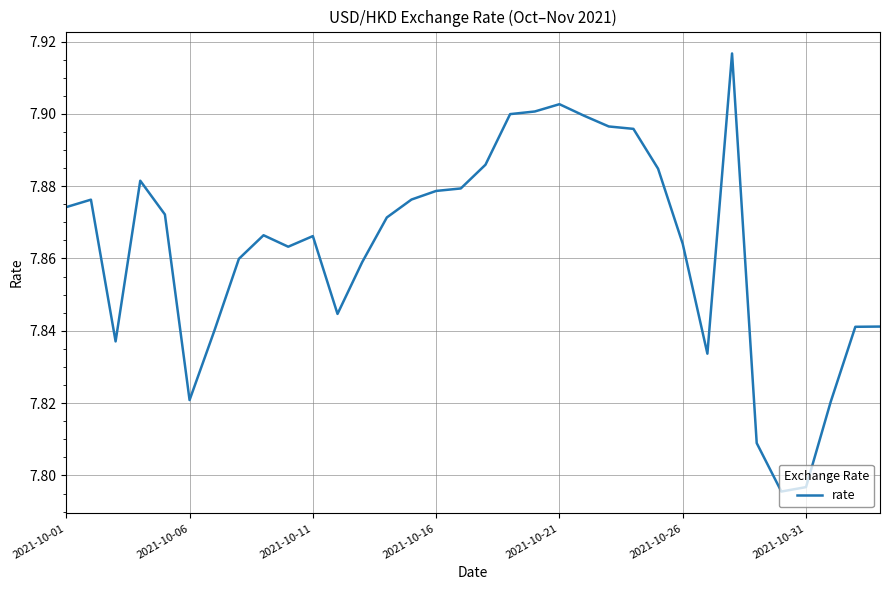

The chart shows a value of 2.3 at 2021-10-26. True or false?

False